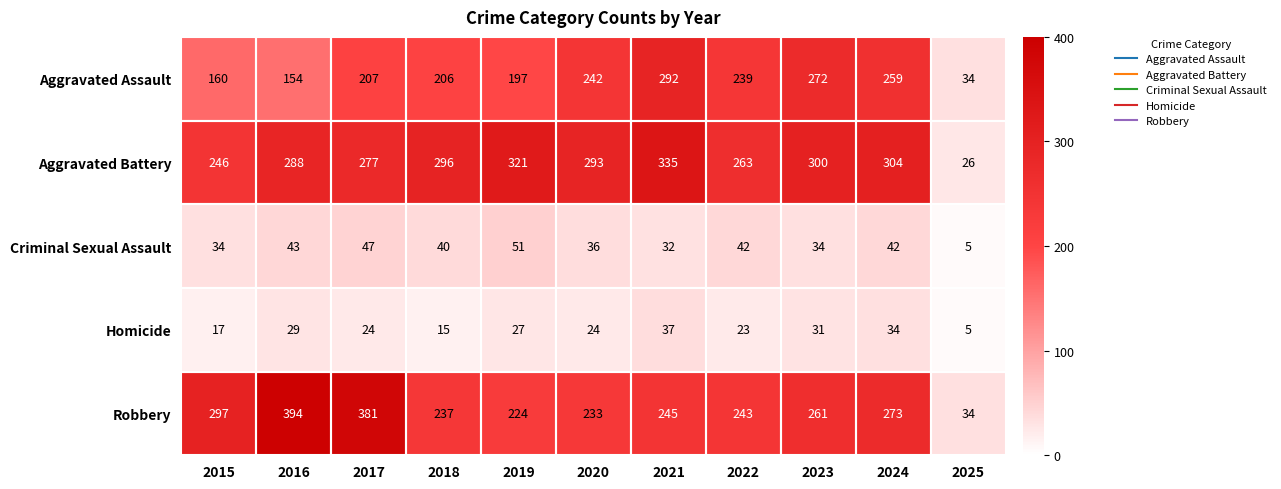

What is the difference between the highest and lowest values at 2025?

29